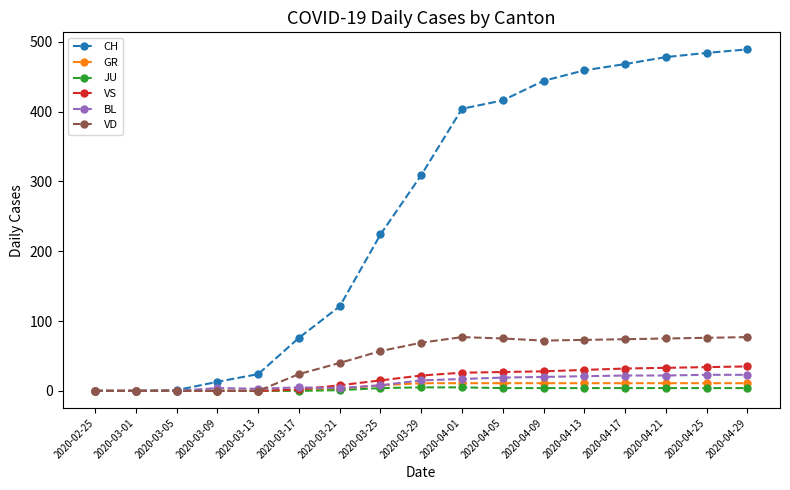

Which series has the largest total across all categories?

CH